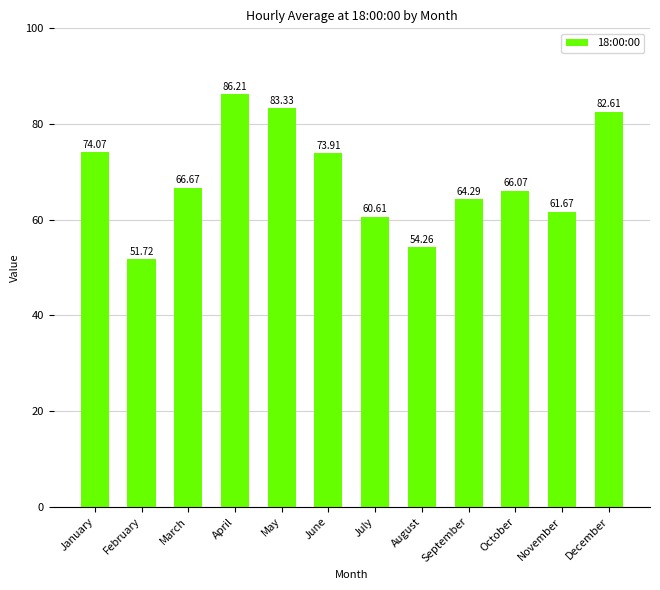

How many categories are shown in the chart?

12